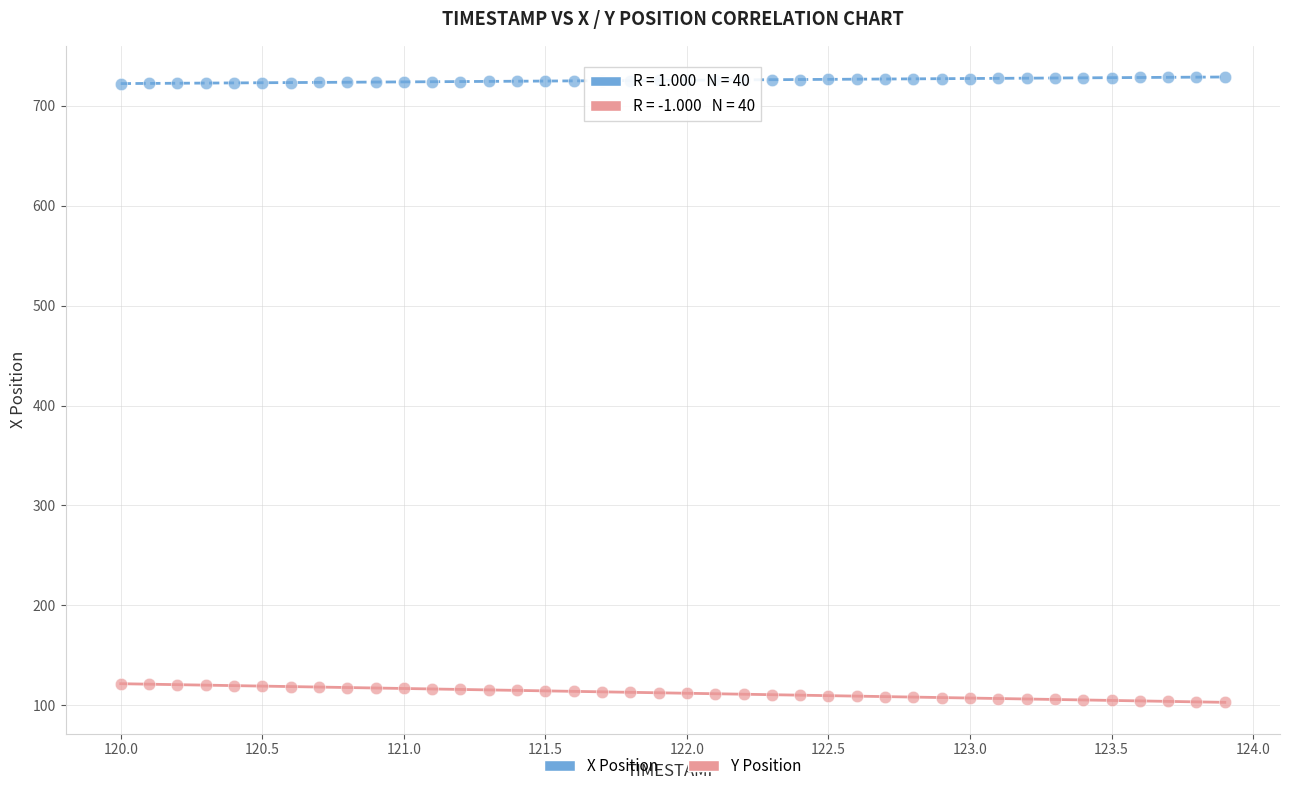

What are all the series names shown in the legend?

X Position, Y Position